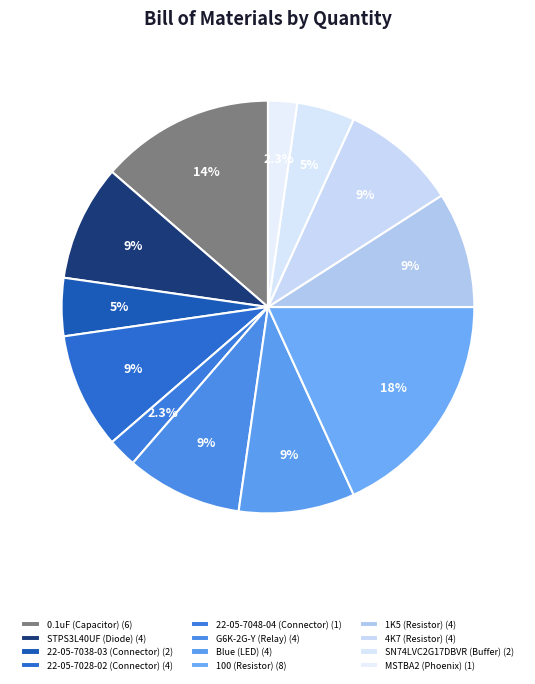

To the nearest percent, what portion does Blue (LED) represent?

9%